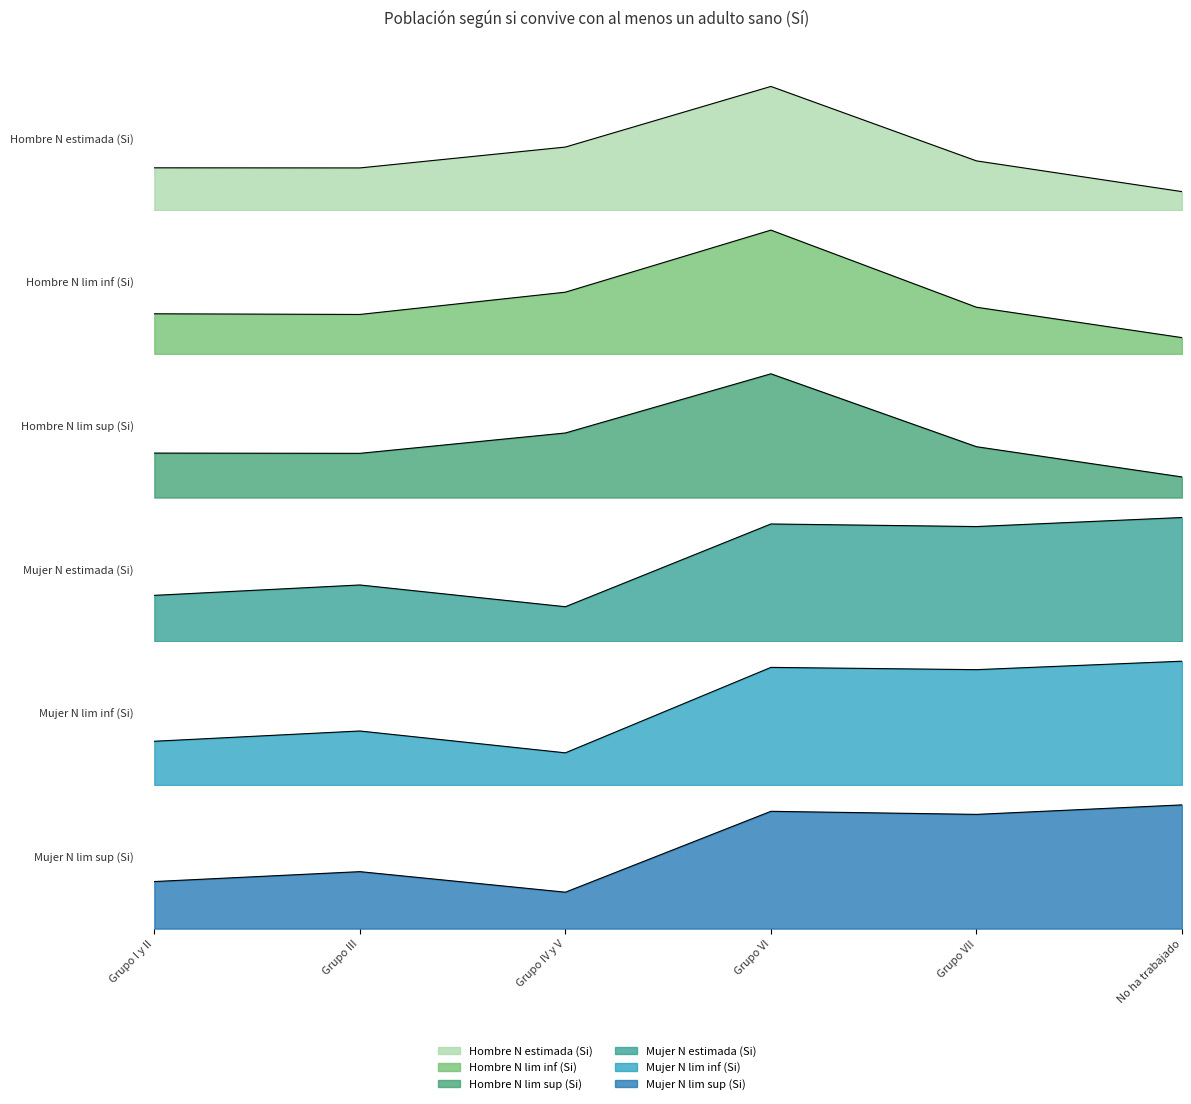

True or false: Hombre N lim sup (Si) and Hombre N estimada (Si) cross at least once.

False